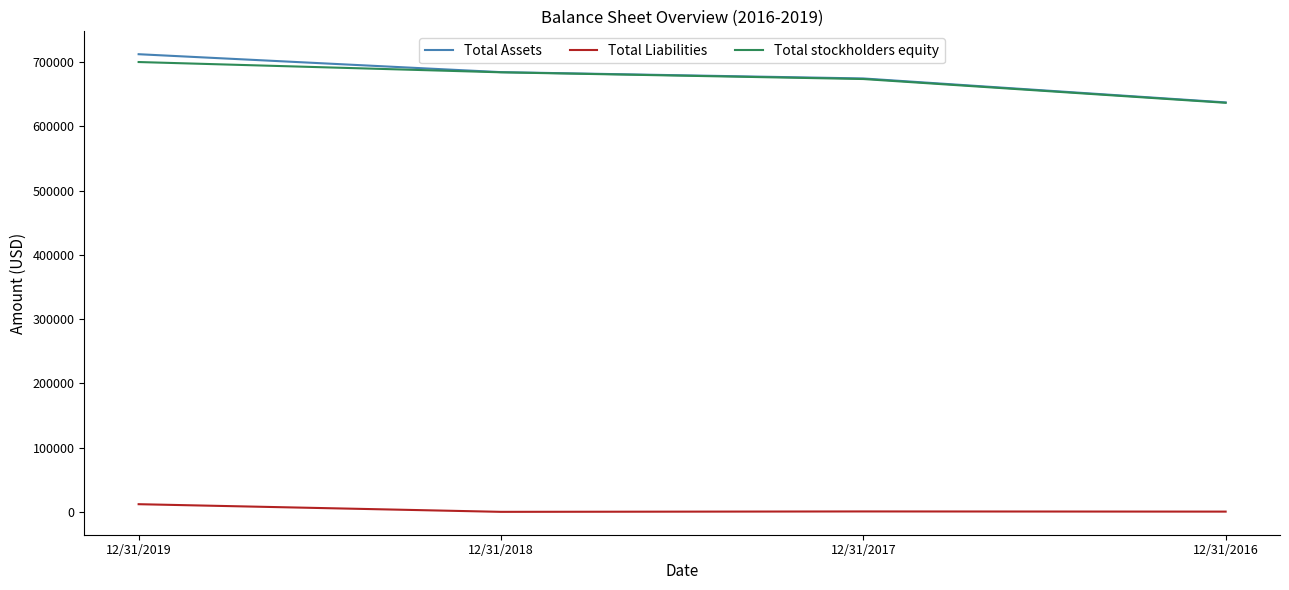

At which category is the sum across all series the highest?

12/31/2019